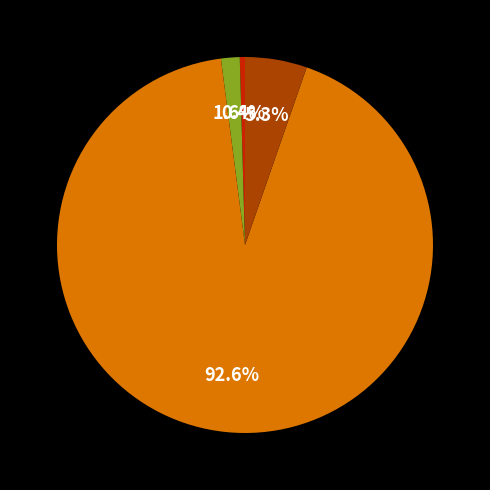

How many segments does this pie chart have?

4